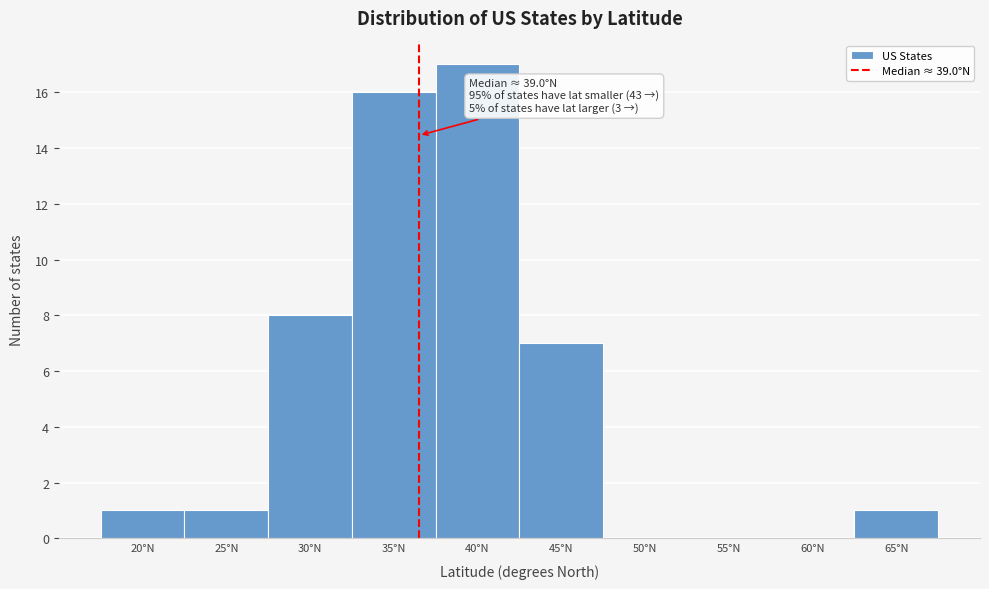

Reading left to right, transcribe all the data shown in this chart.

20°N=1	25°N=1	30°N=8	35°N=16	40°N=17	45°N=7	50°N=0	55°N=0	60°N=0	65°N=1